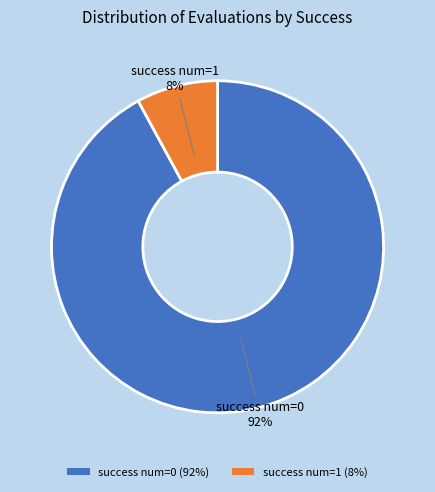

To the nearest percent, what is the difference between the largest and smallest slice percentages?

84%